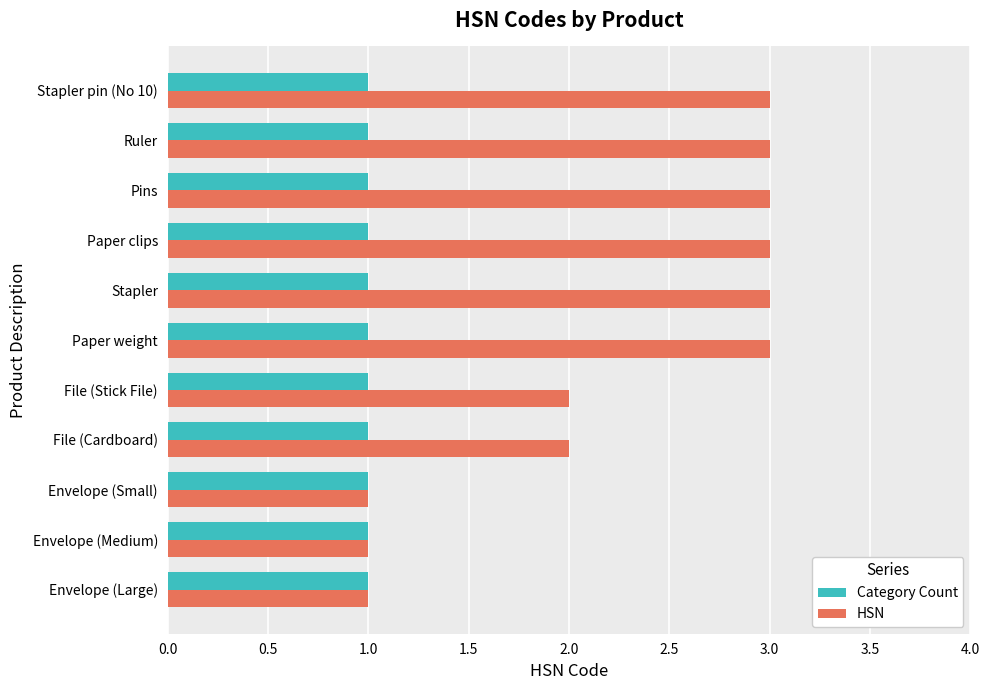

What is the maximum value for HSN?

3